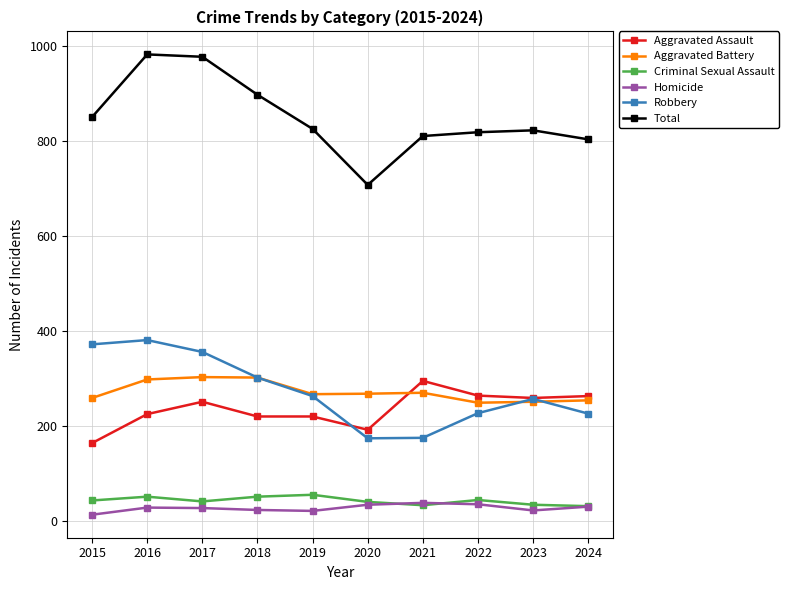

True or false: Homicide and Aggravated Battery intersect in this chart.

False